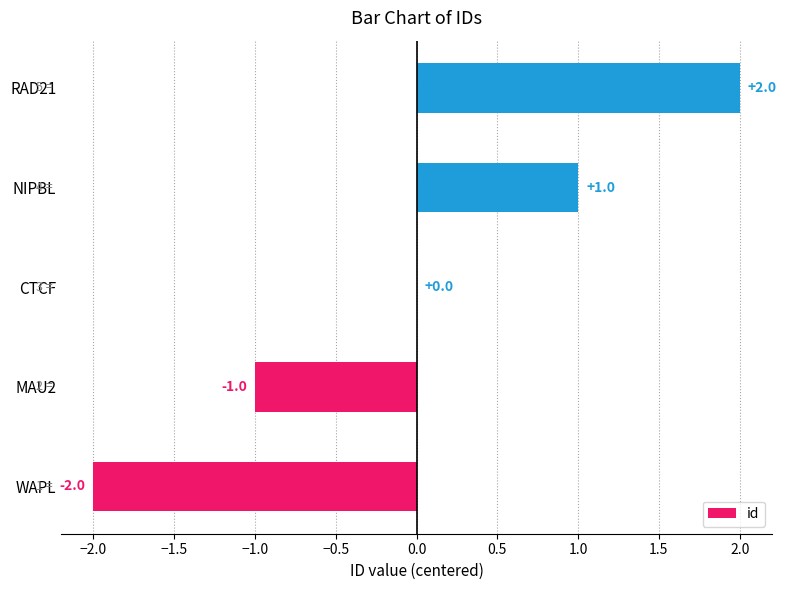

Which category has the highest value across all series?

RAD21